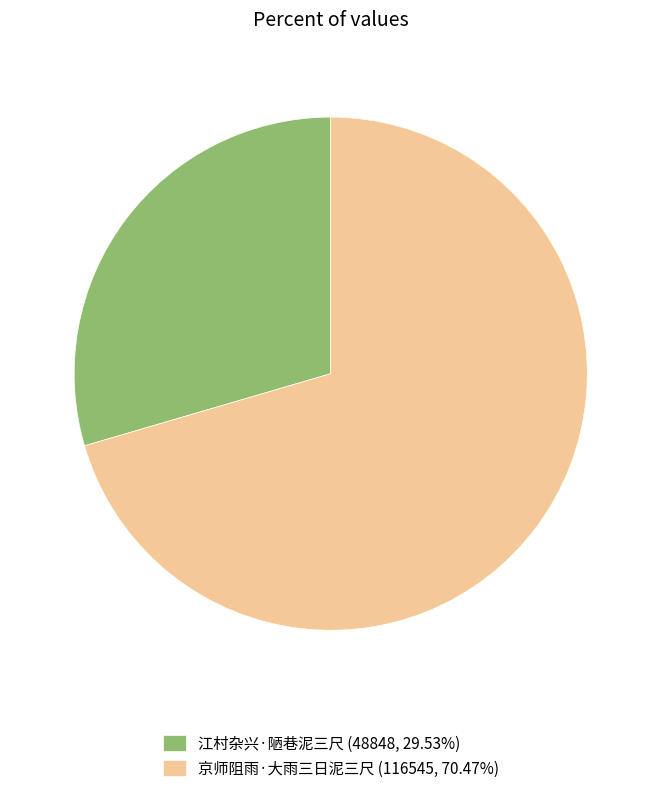

What is the majority slice?

京师阻雨·大雨三日泥三尺